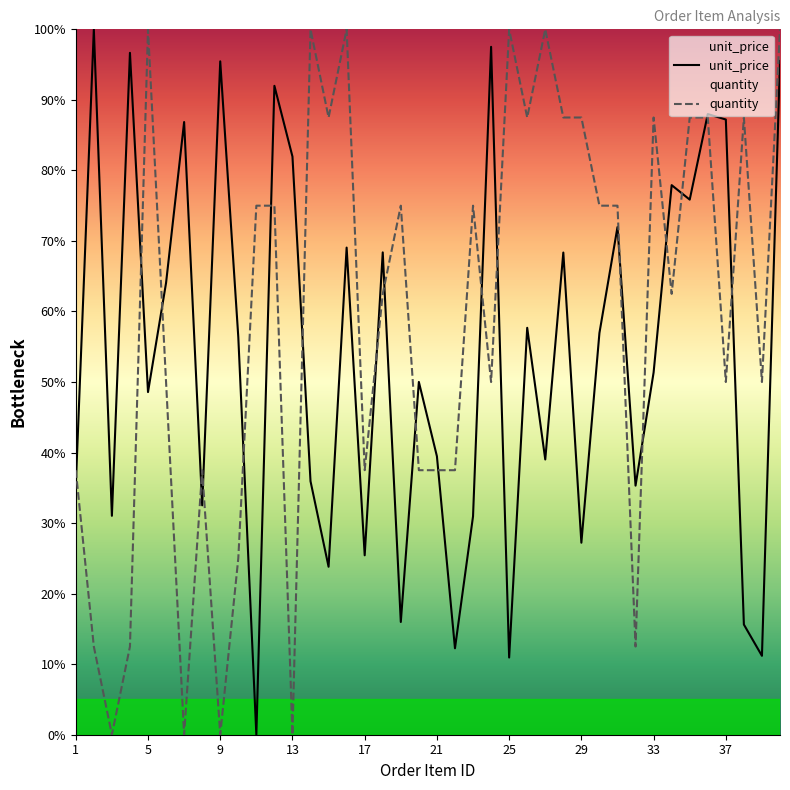

Is it true that quantity equals 12.5 at 32?

True